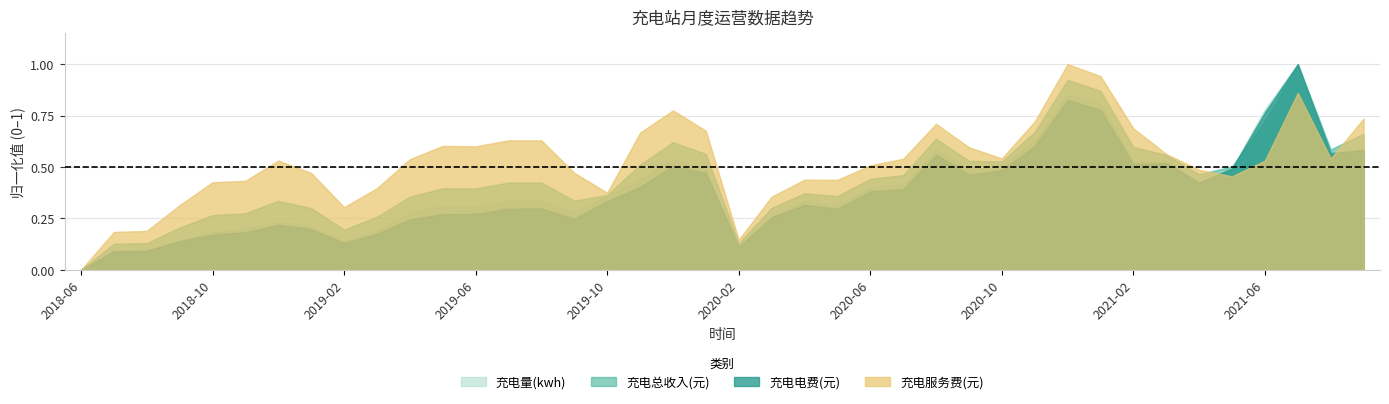

Which label corresponds to the smallest value in the chart?

2018-06